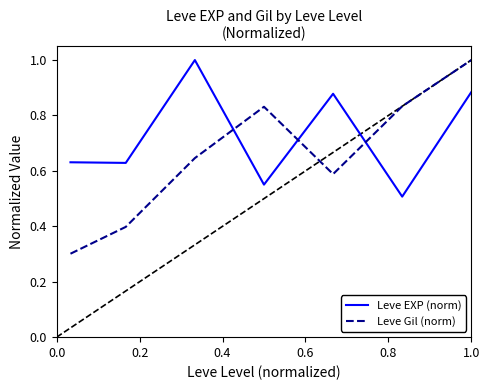

What is the minimum value shown in the chart?

0.3